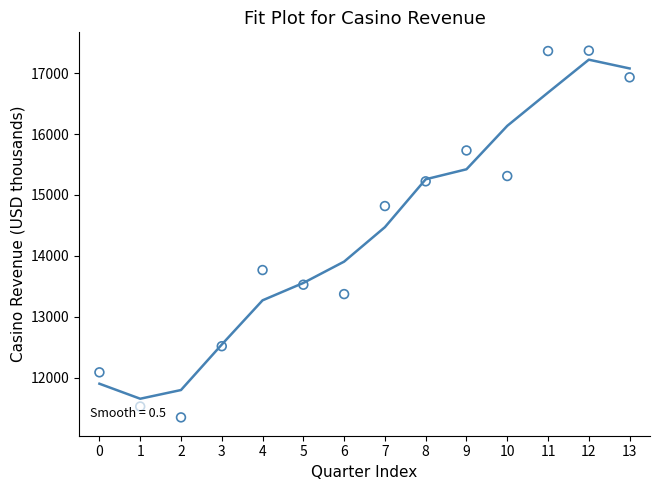

What Y value in the scatter plot is closest to 14358?

14818